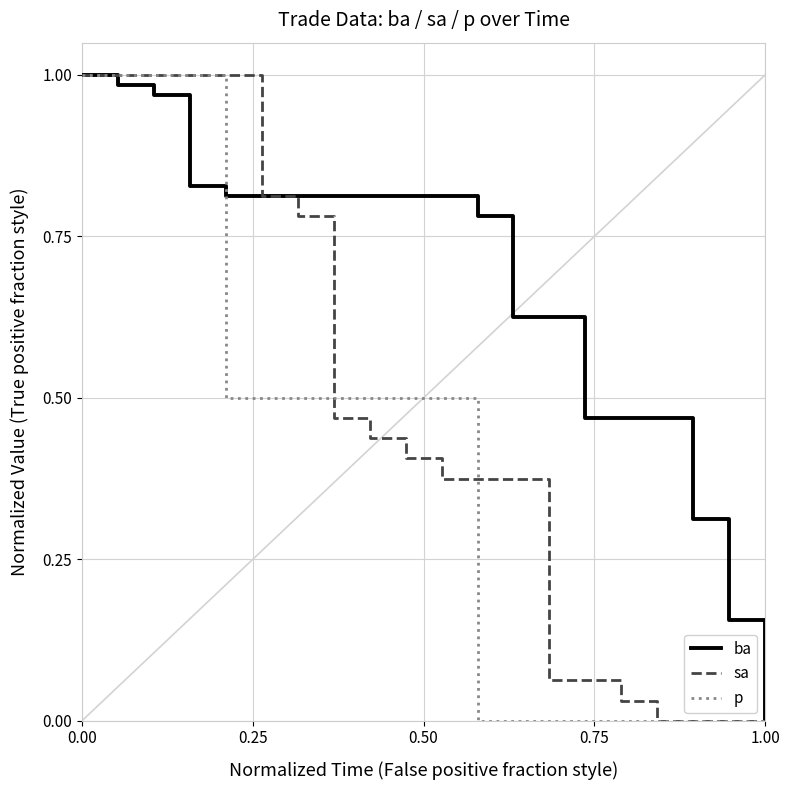

Is this an area chart (filled region under the line)?

No